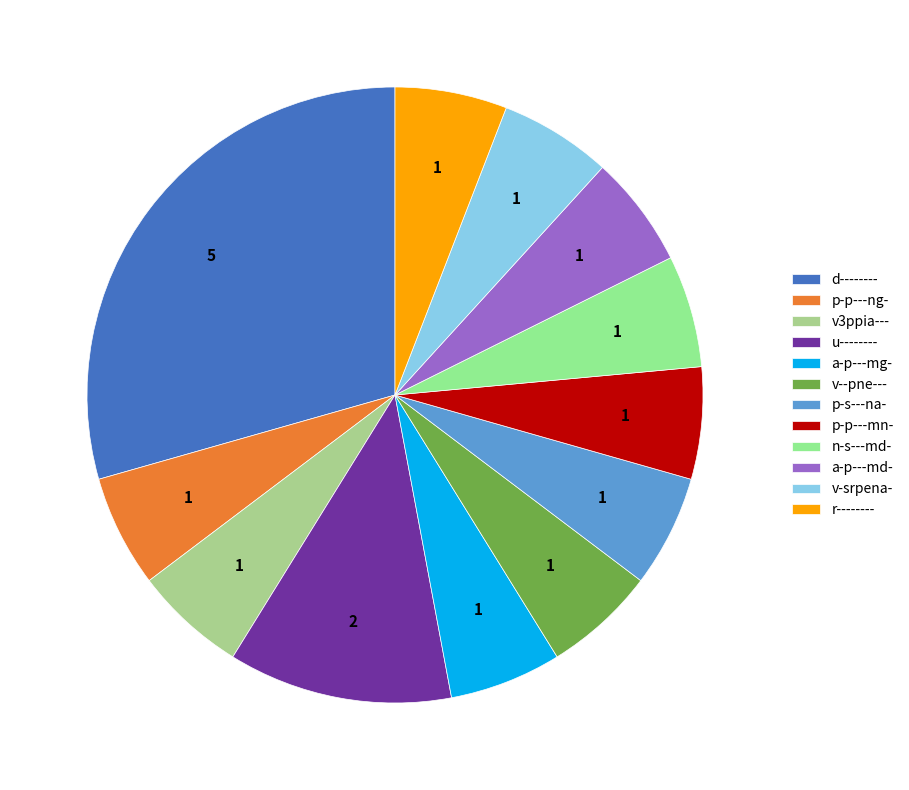

To the nearest percent, what is the average slice percentage?

8%